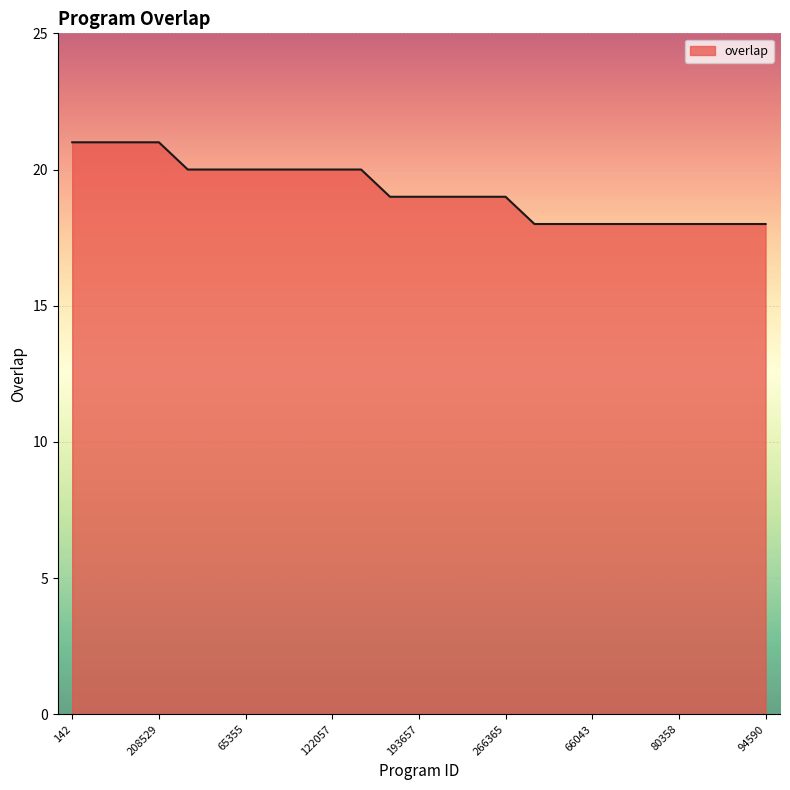

What is the greatest value displayed?

21